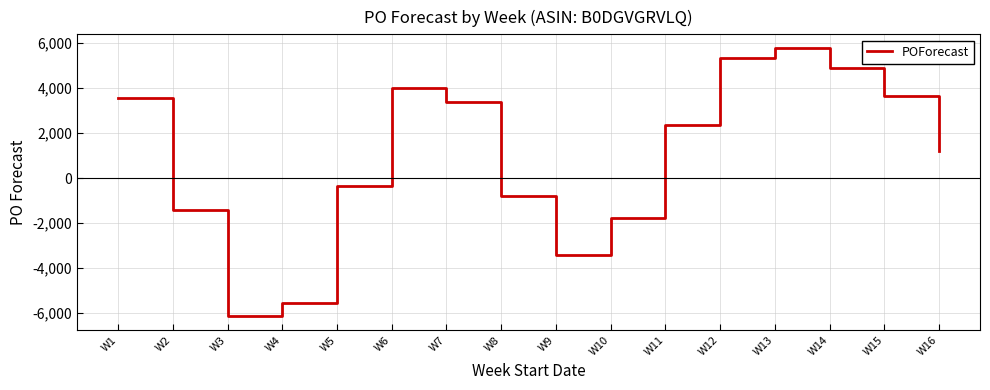

Which label corresponds to the largest value in the chart?

W13